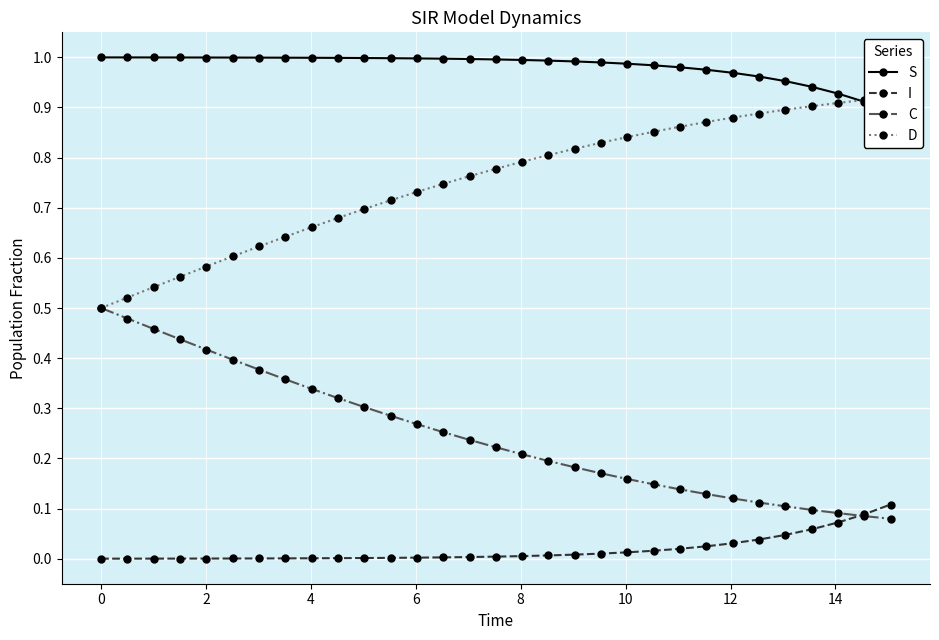

What is the value of the S point at the 4th from the left?

1.0